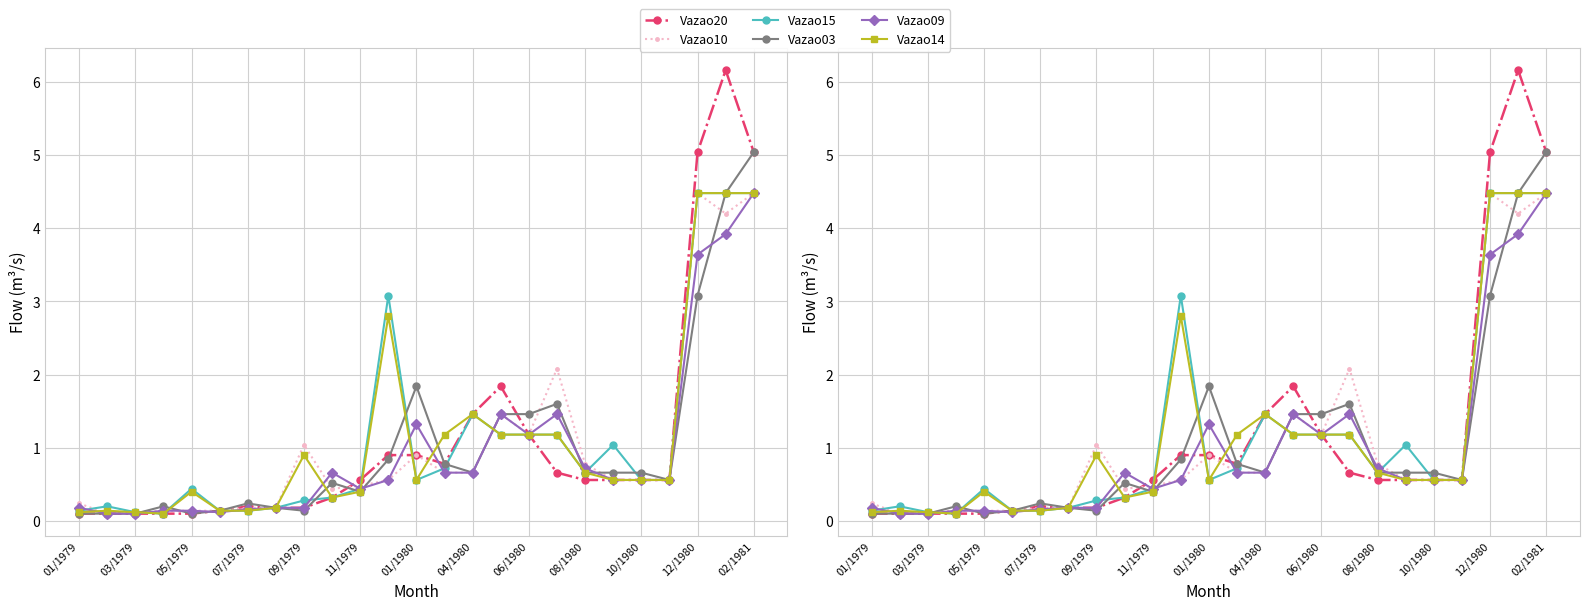

What is the minimum value for Vazao03?

0.1